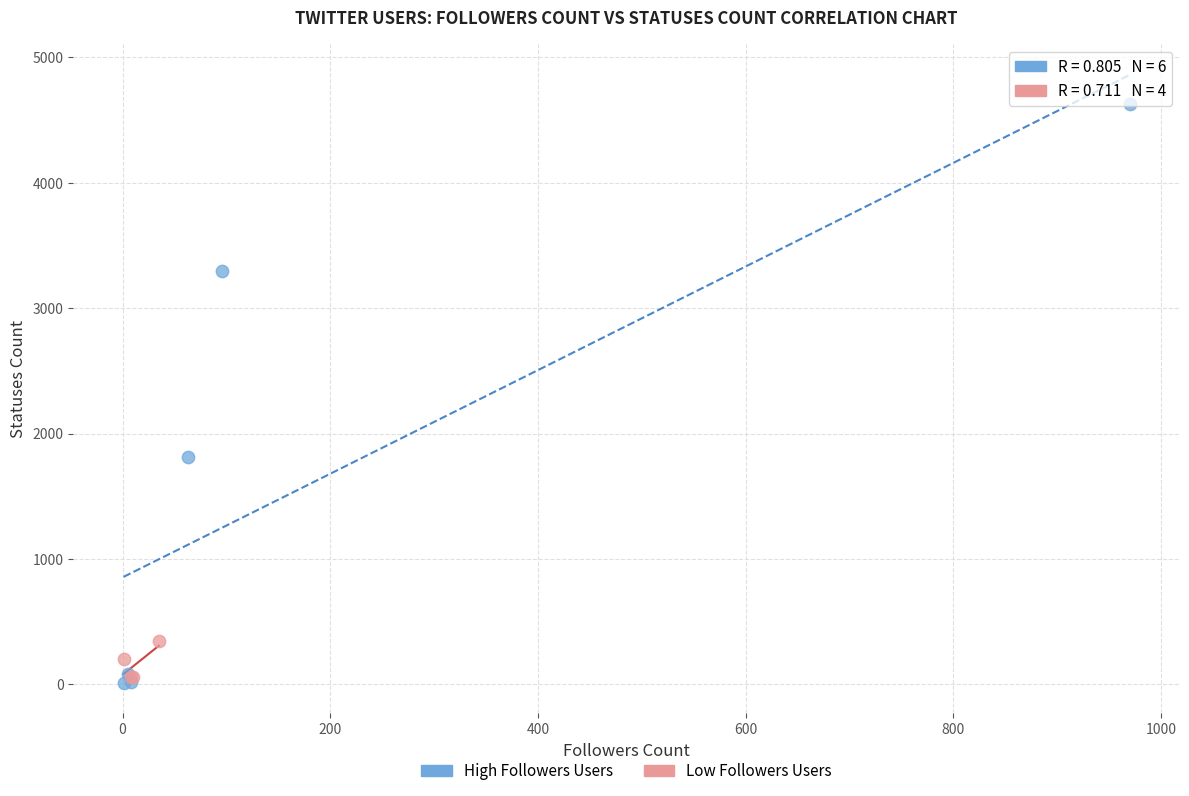

Which series reaches the maximum Y coordinate?

High Followers Users